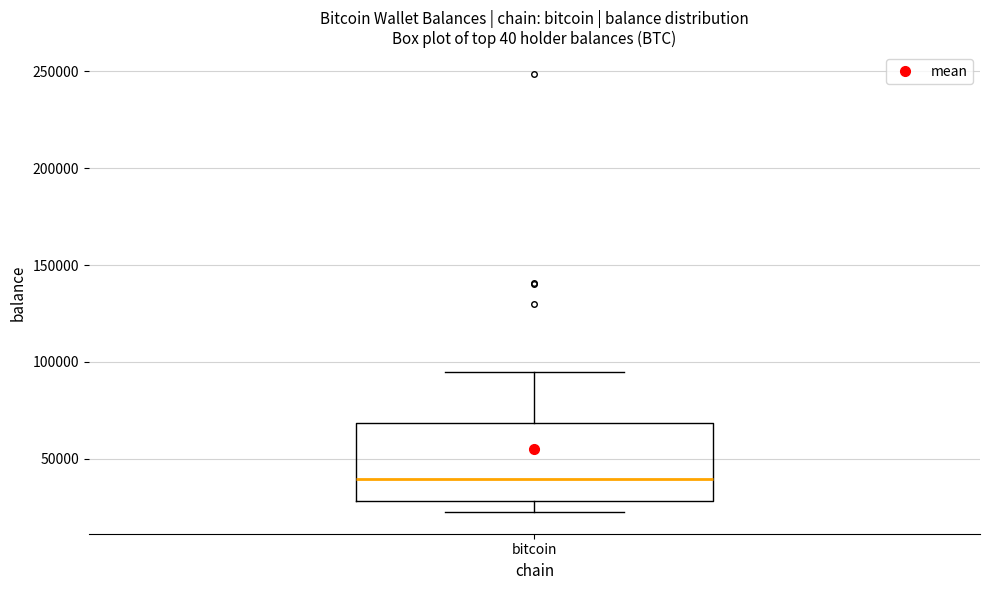

Read this box plot against the y-axis: the position of the median line, the range covered by the box, and the ends of both whiskers. The values are not printed on the chart, so give them approximately, as read against the axis.

median 40000, box 30000 to 70000, whiskers 25000 to 95000